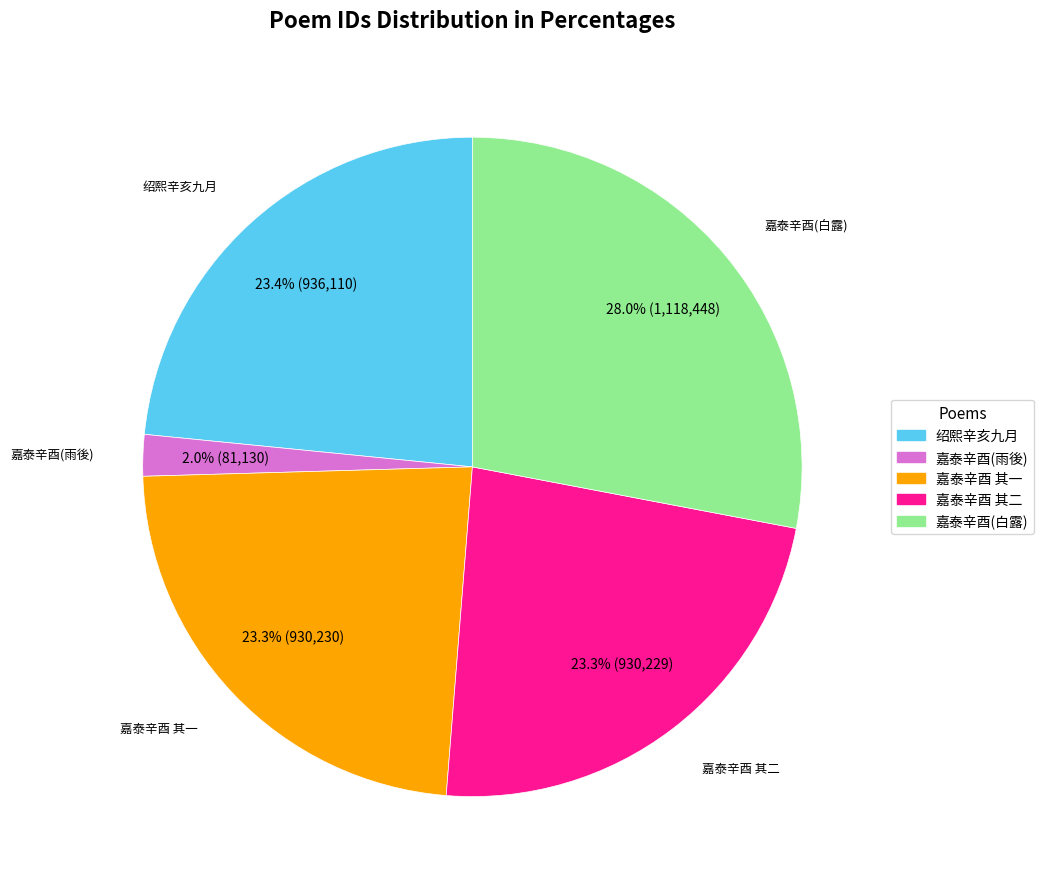

What is the smallest slice in the pie chart?

嘉泰辛酉(雨後)